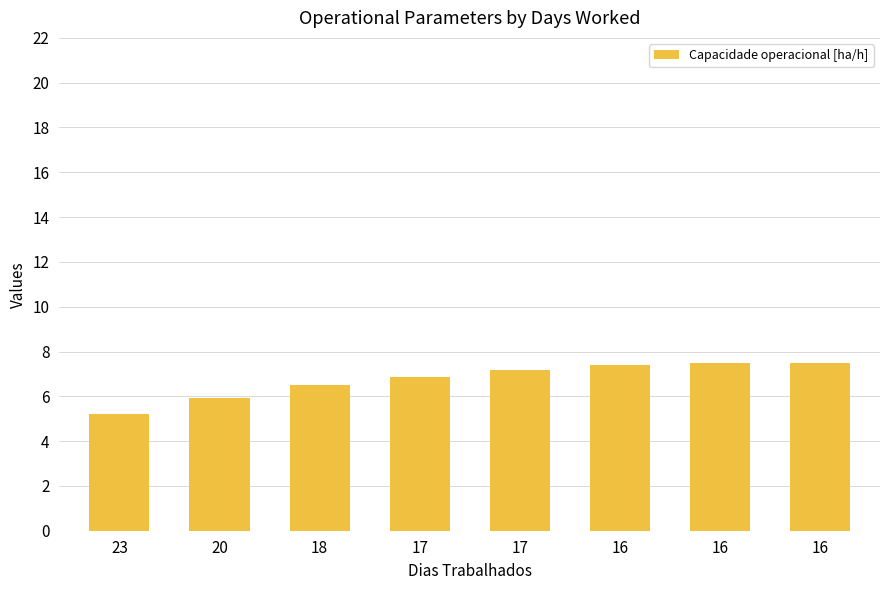

What is the sum of the values at 17 and 20?

13.1